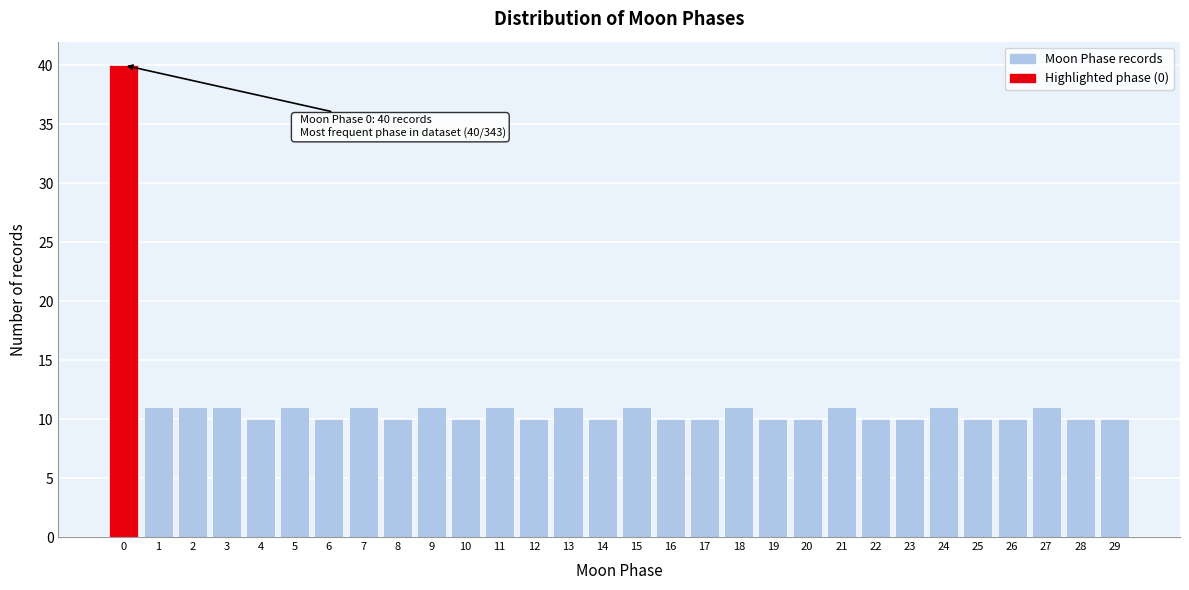

Over which range of the x-axis is the bar tallest?

-0.5 to 0.5